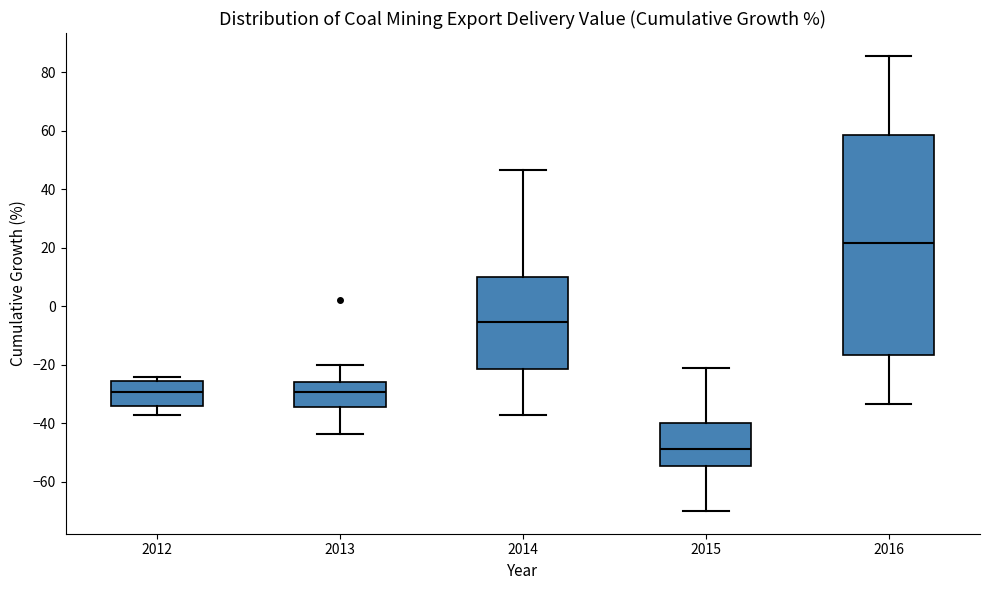

Where does the upper whisker of the box at x = 2015 end on the y-axis? The values are not printed on the chart, so give them approximately, as read against the axis.

-22